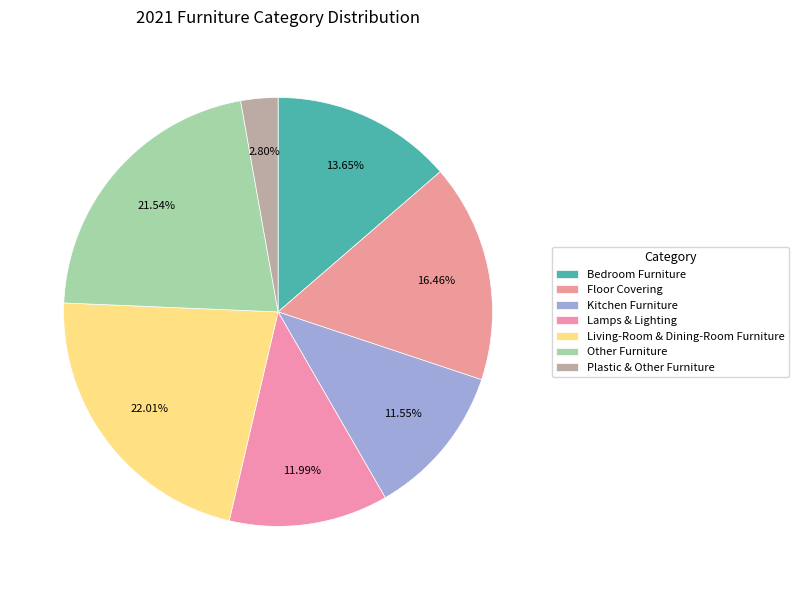

How many segments does this pie chart have?

7